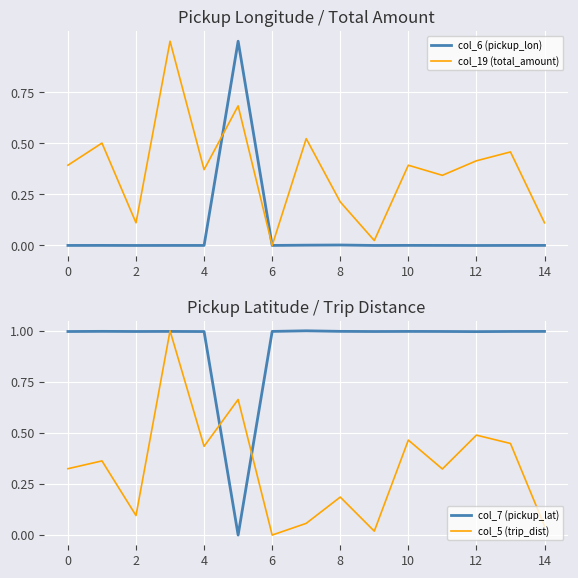

True or false: col_6 (pickup_lon) and col_7 (pickup_lat) intersect in this chart.

True